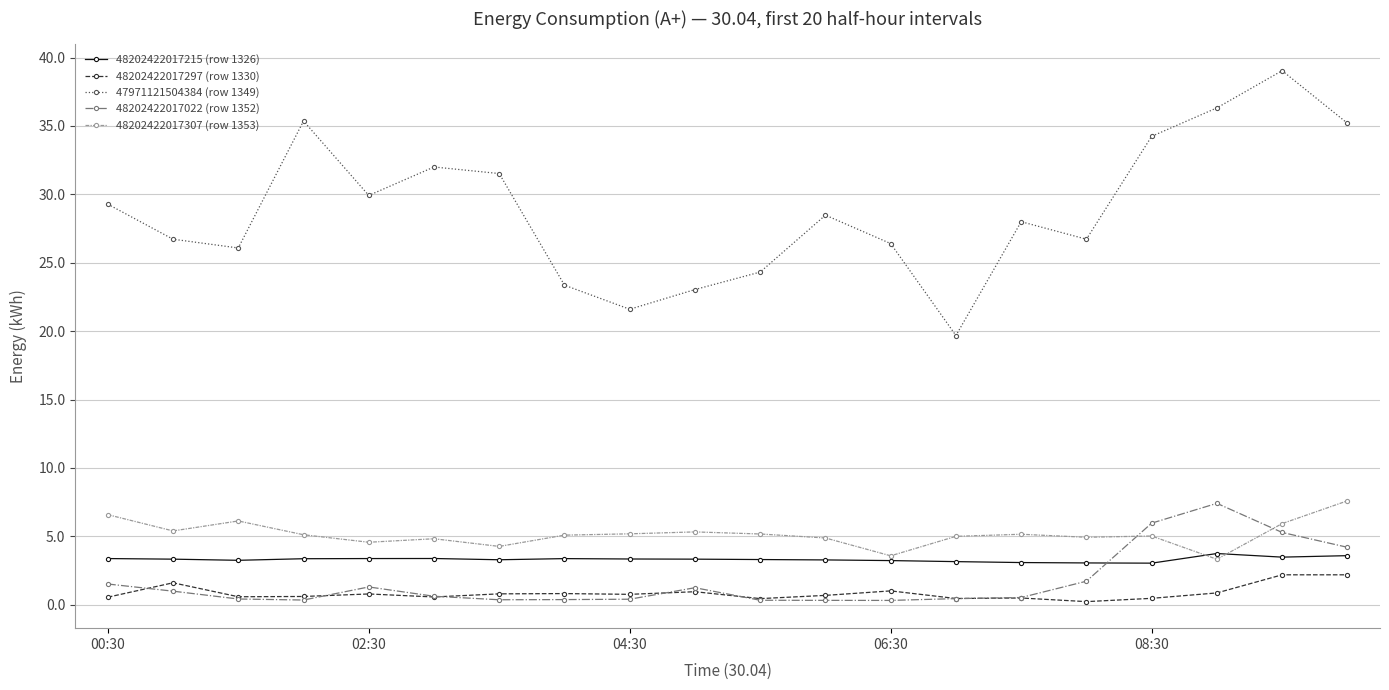

What is the value of the 48202422017215 (row 1326) point at the 20th from the left?

3.6